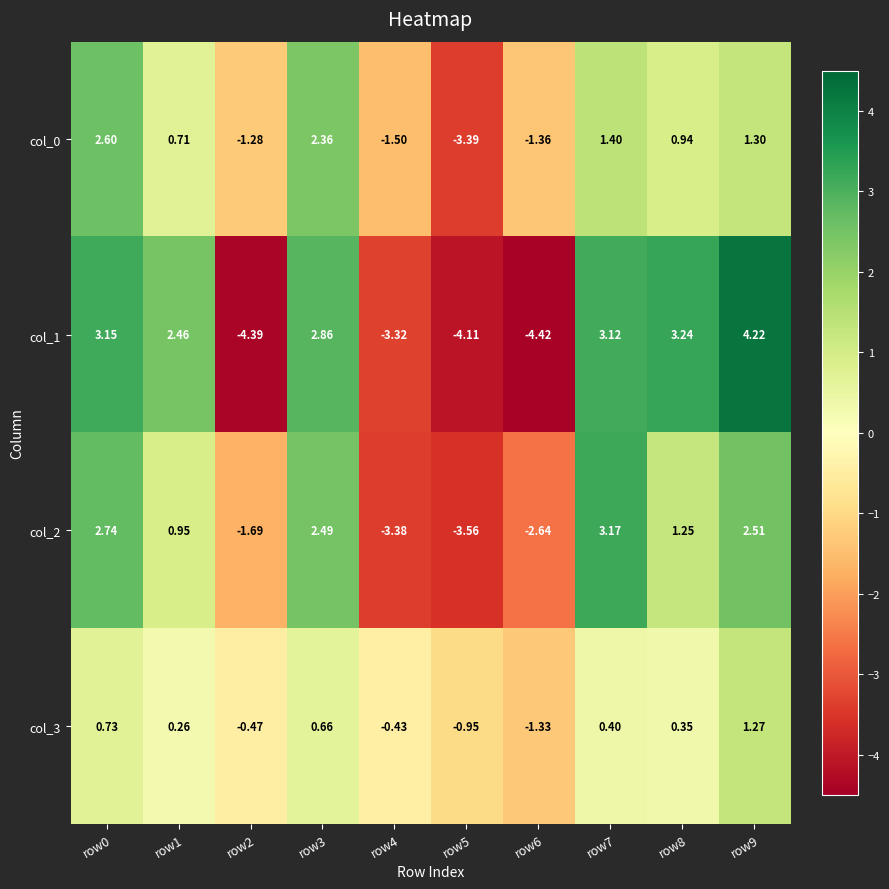

Is the value of col_0 at row8 greater than the value of col_3 at row4?

Yes